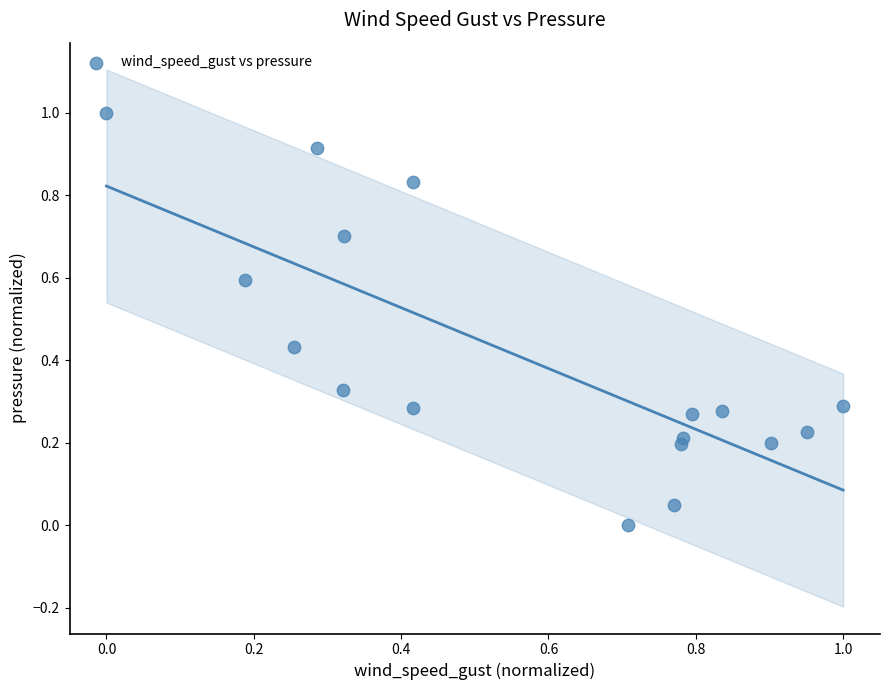

What is the range of Y values (max minus min)?

1.0